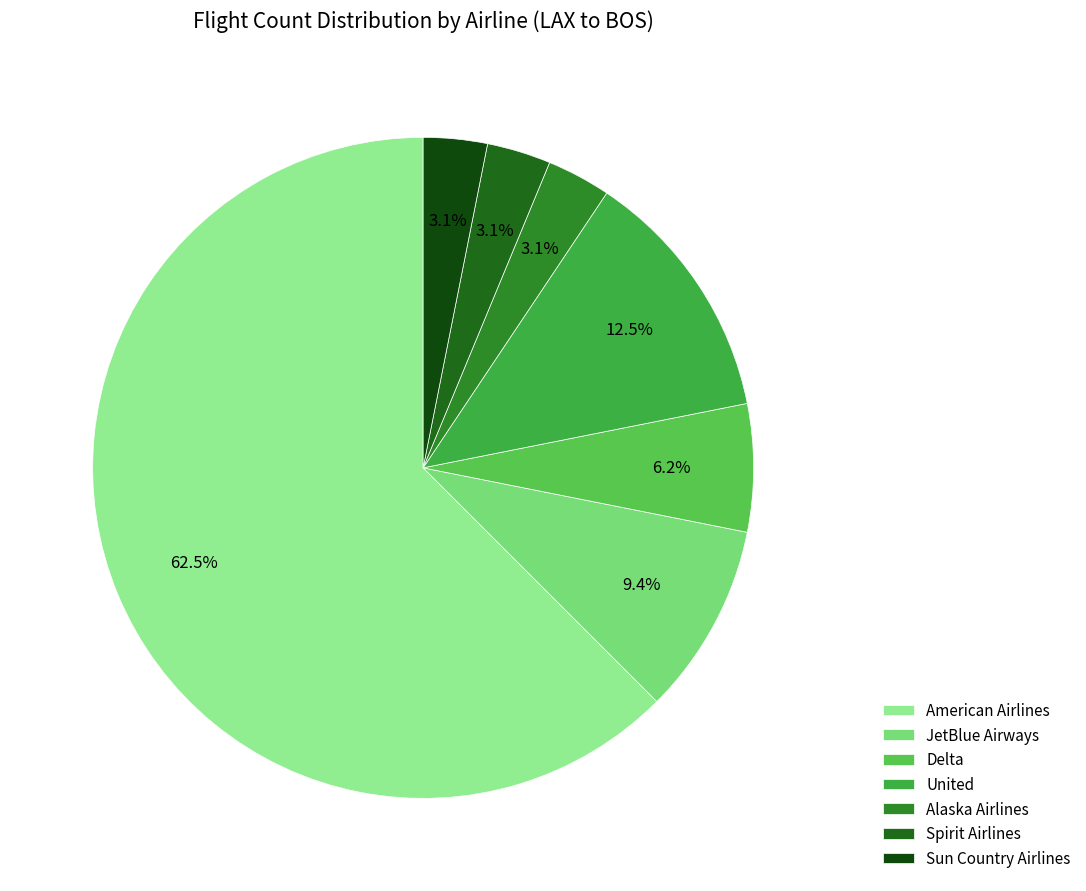

To the nearest percent, what is the average slice percentage?

14%